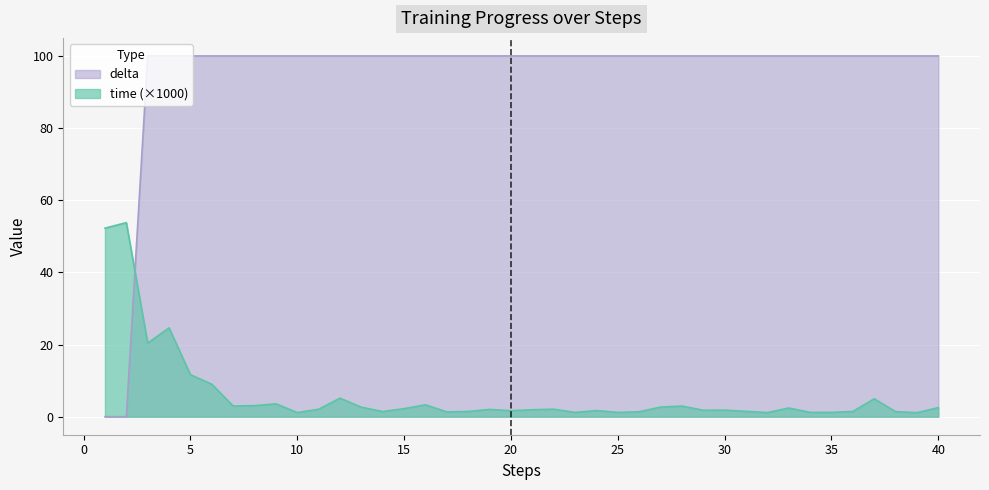

Which series has the widest spread of values?

delta